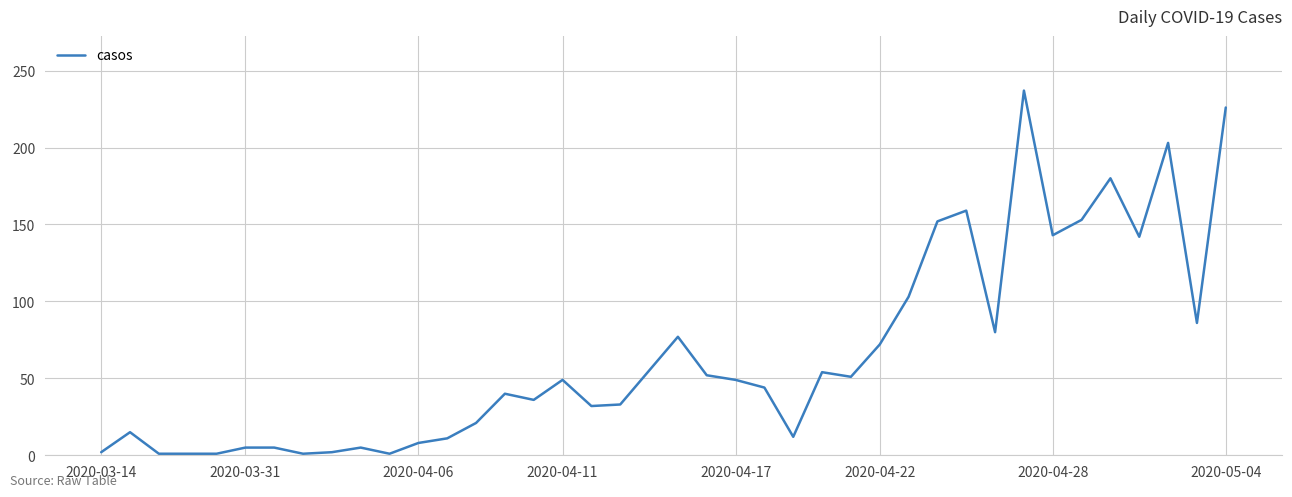

What is the greatest value displayed?

237